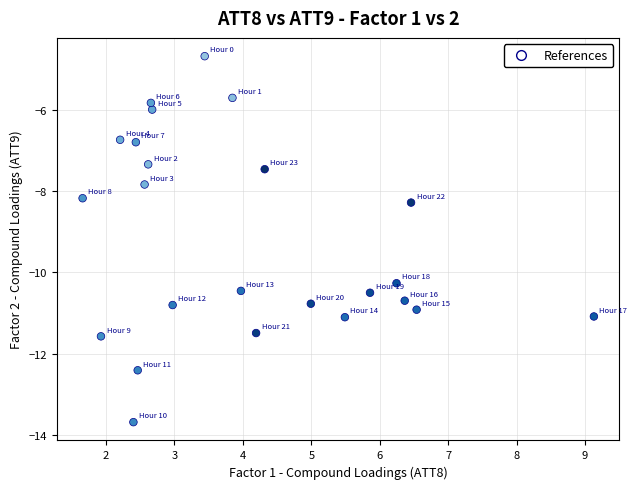

What Y value in the scatter plot is closest to -9?

-8.3